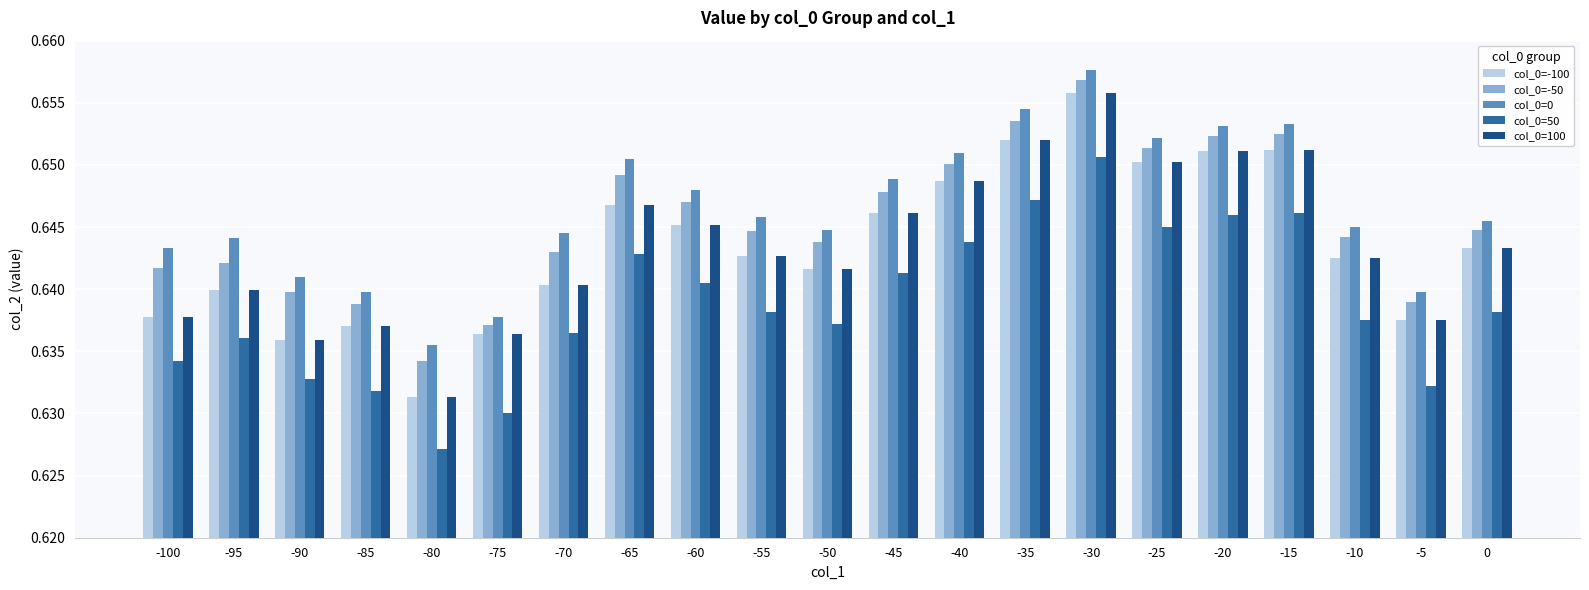

What are all the series names shown in the legend?

col_0=-100, col_0=-50, col_0=0, col_0=50, col_0=100